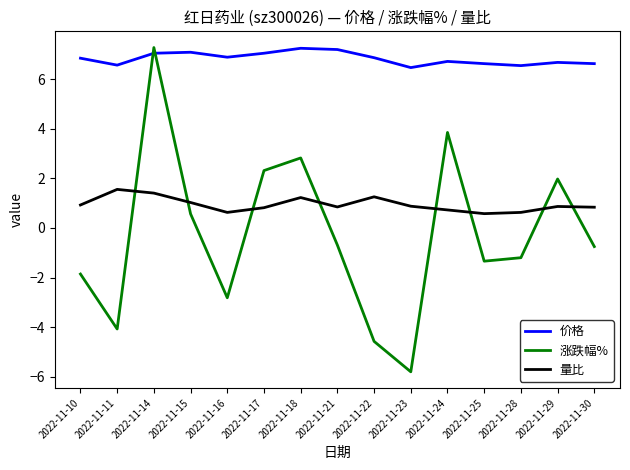

True or false: 价格 has a value of 10.6 at 2022-11-14.

False